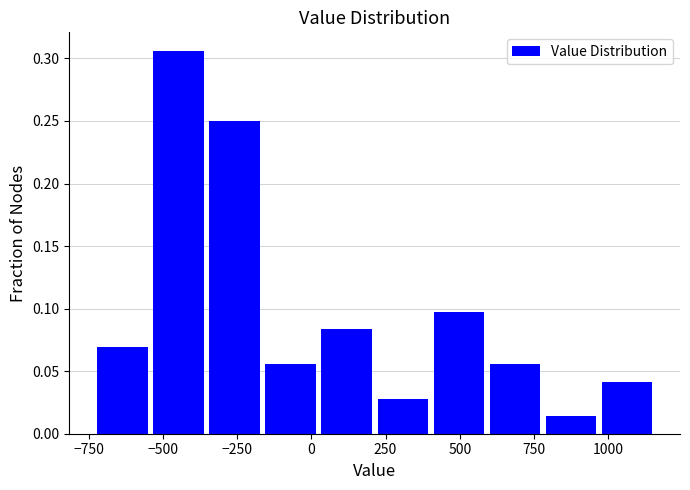

Read against the x-axis, roughly where is the centre of the tallest bar?

-450